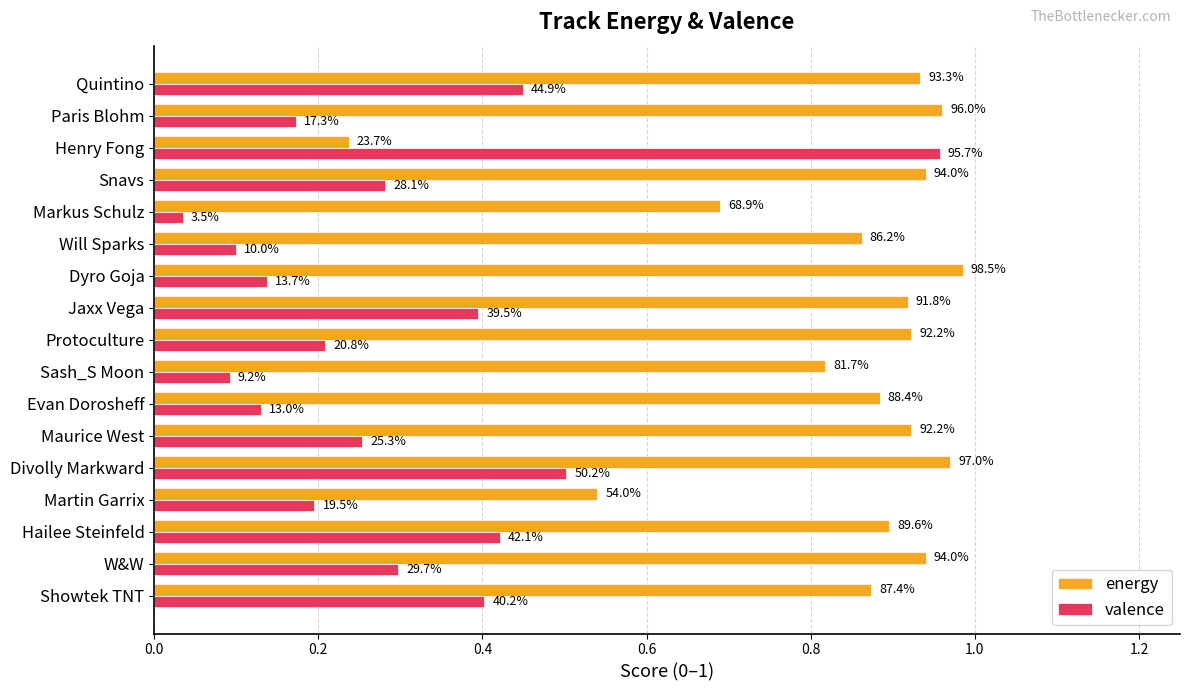

What are all the series names shown in the legend?

energy, valence